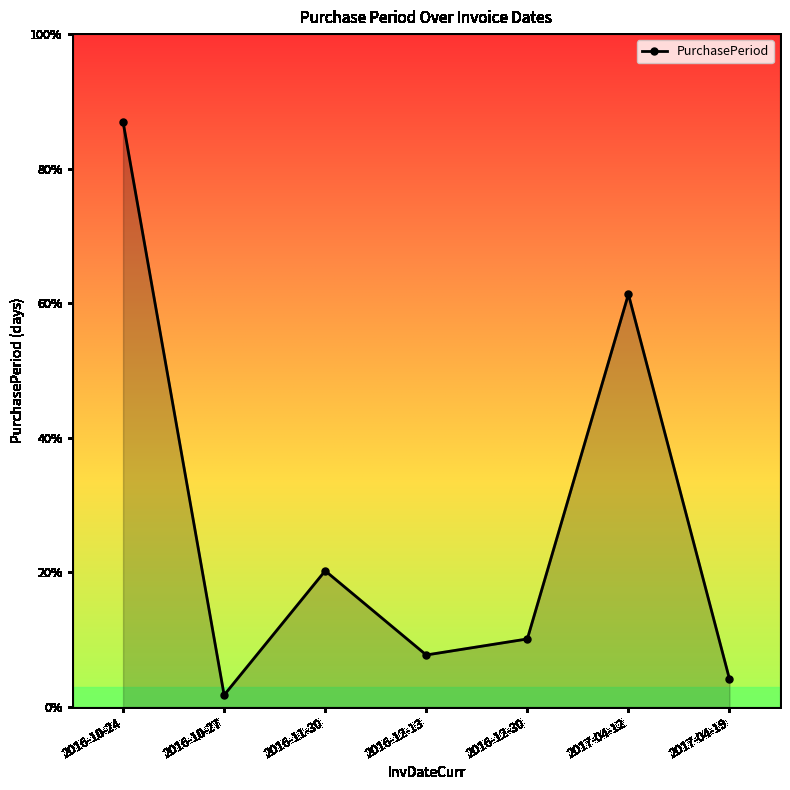

Rank the categories by value from highest to lowest.

2016-10-24, 2017-04-12, 2016-11-30, 2016-12-30, 2016-12-13, 2017-04-19, 2016-10-27